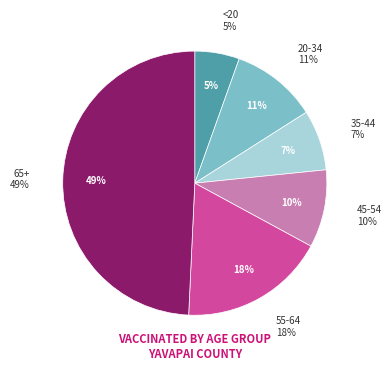

Is it true that 35-44 is 7% of the pie?

True